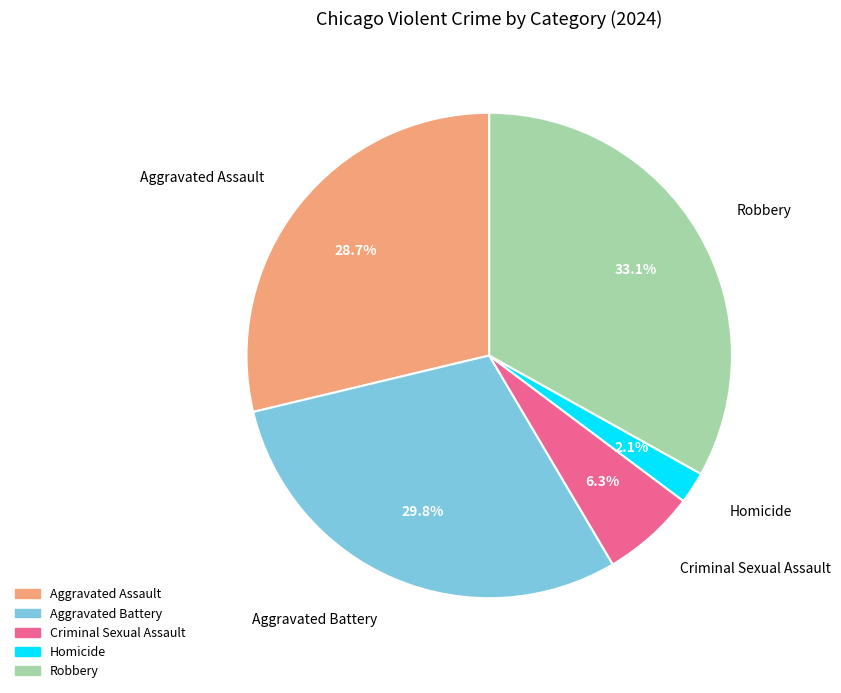

To the nearest percent, what percentage of the pie is Robbery?

33%